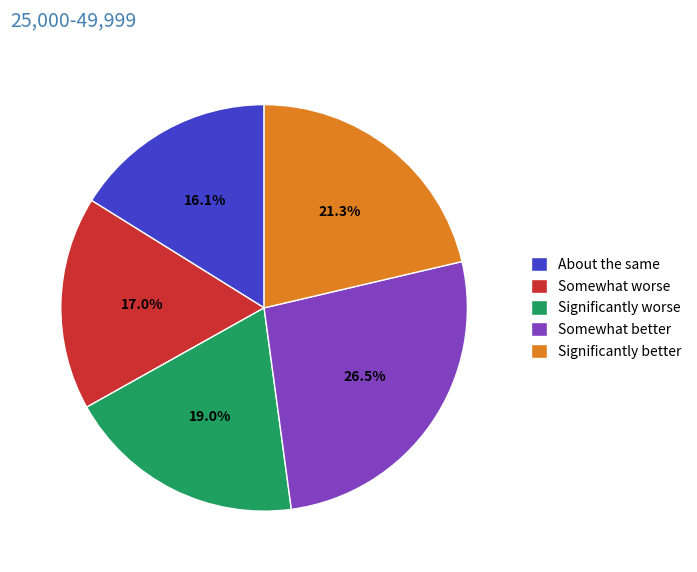

Does any single category account for the majority?

No